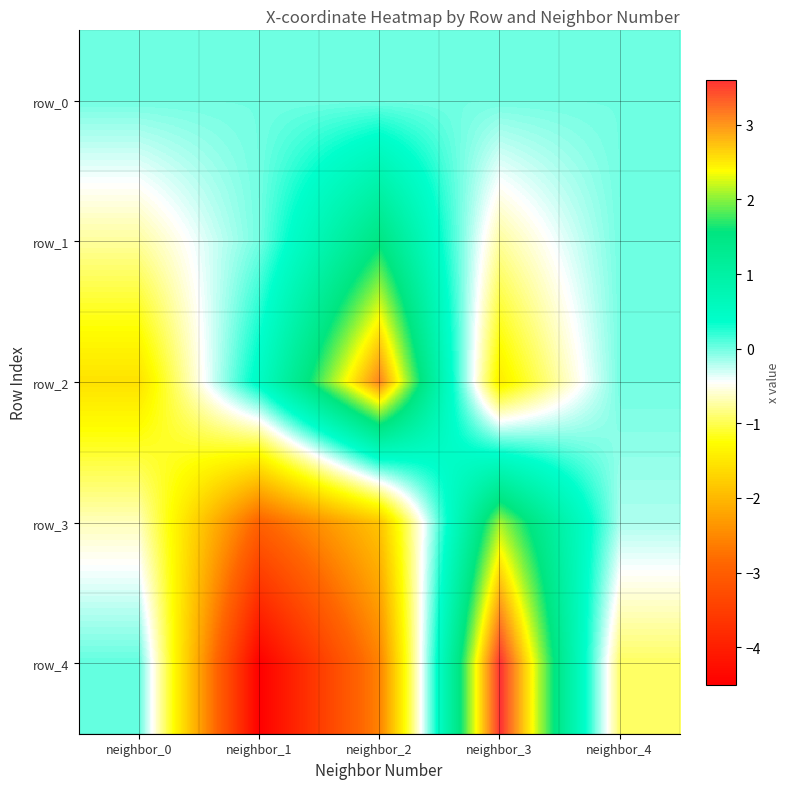

What is the maximum value shown in the chart?

3.6